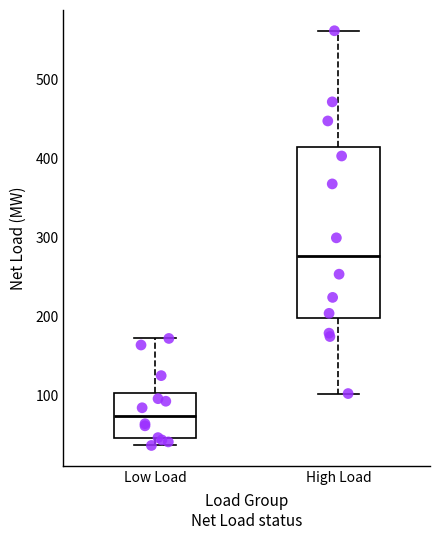

Reading left to right, transcribe this box plot: for each box, give where its median line is, the range the box spans, and where its two whiskers end, as read against the y-axis. The values are not printed on the chart, so give them approximately, as read against the axis.

Low Load: median 70, box 50 to 100, whiskers 40 to 170
High Load: median 280, box 200 to 410, whiskers 100 to 560